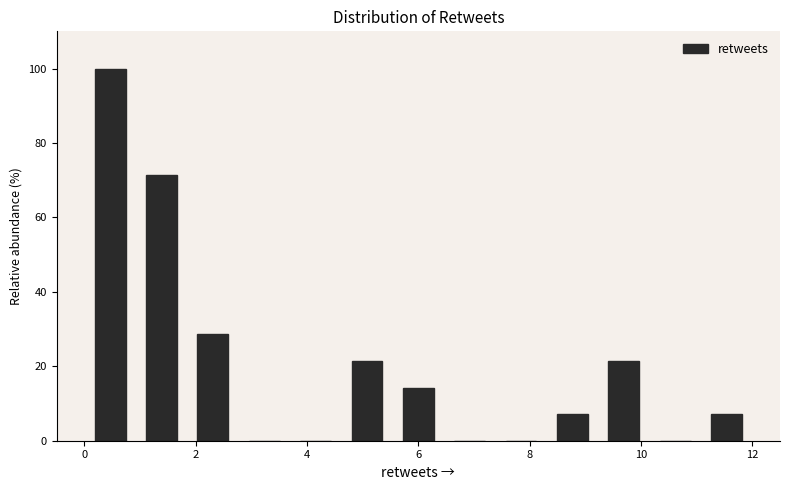

What is the height of the bar covering 11.0 to 12.0 on the x-axis? Neither the bar edges nor the heights are printed on the chart, so give them approximately, as read against the axes.

8